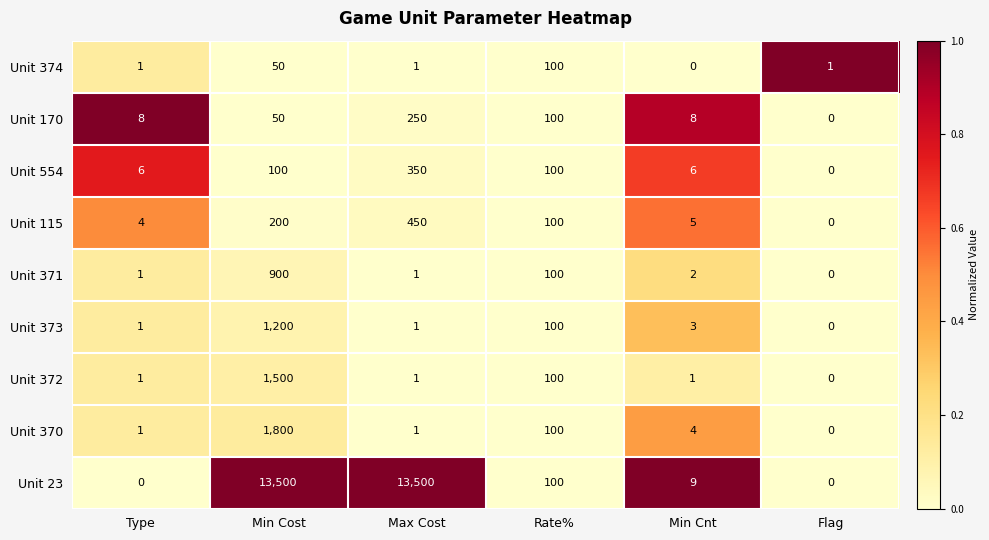

Rank the series at Min Cnt from highest to lowest value.

Unit 23, Unit 170, Unit 554, Unit 115, Unit 370, Unit 373, Unit 371, Unit 372, Unit 374